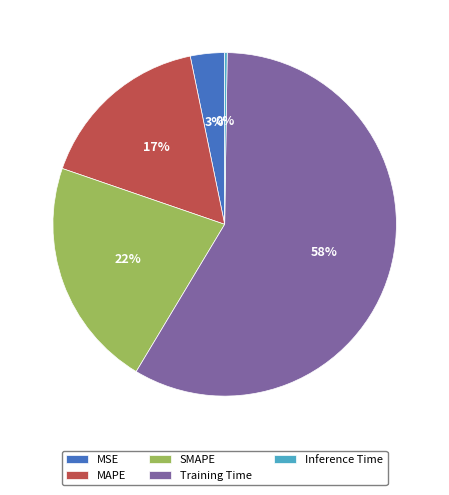

Is it true that MAPE is 17% of the pie?

True